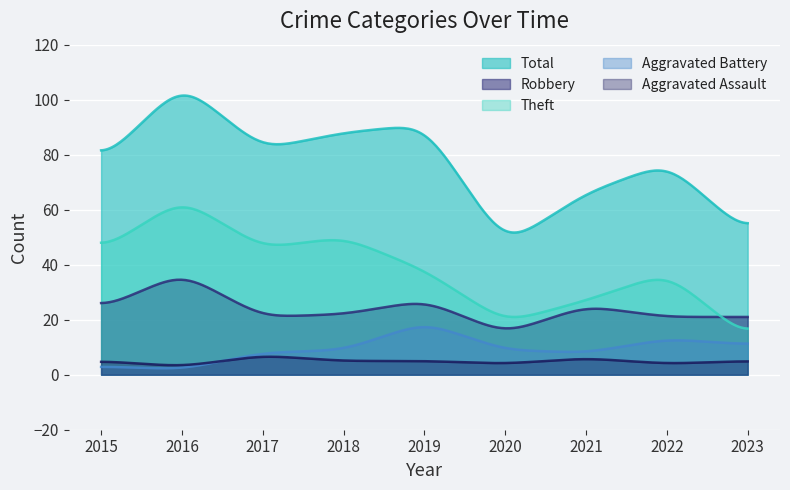

What is the sum of the Aggravated Assault values at 2016 and 2015?

8